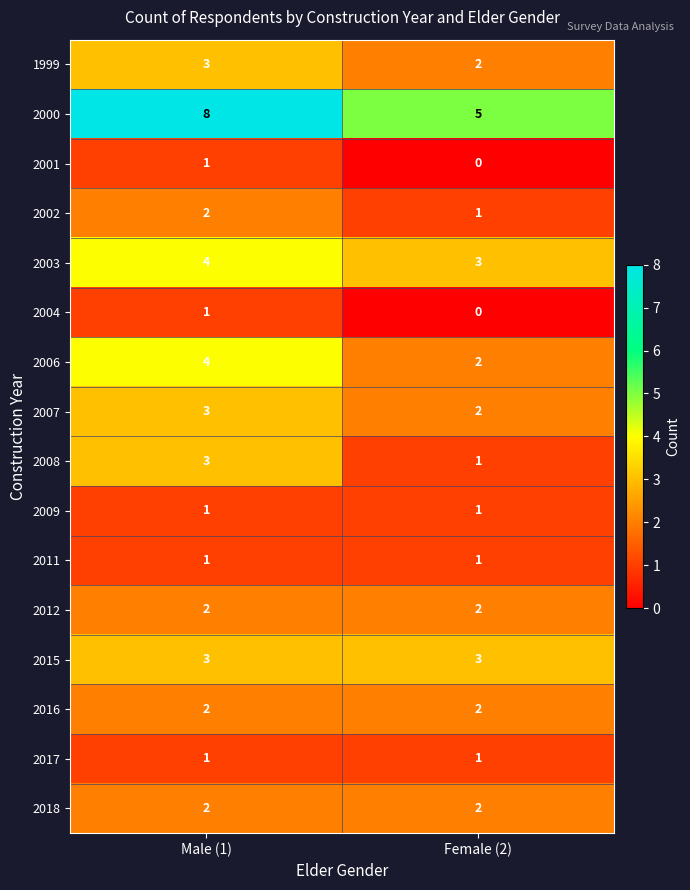

Between Male (1) and Female (2), which series saw the biggest shift?

2000